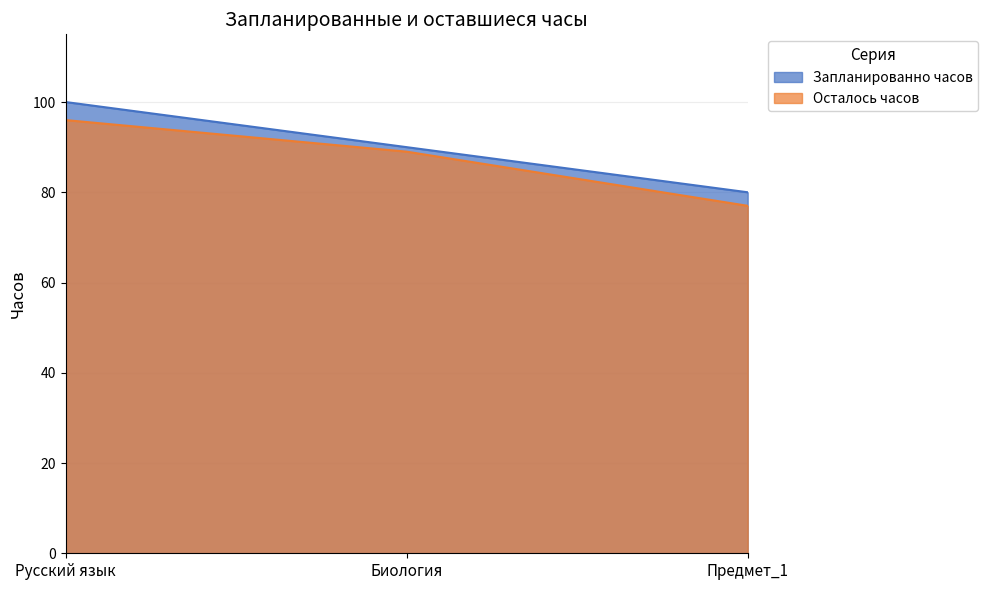

Reading left to right, extract all data points from this chart.

Запланированно часов: Русский язык=100	Биология=90	Предмет_1=80
Осталось часов: Русский язык=96	Биология=89	Предмет_1=77